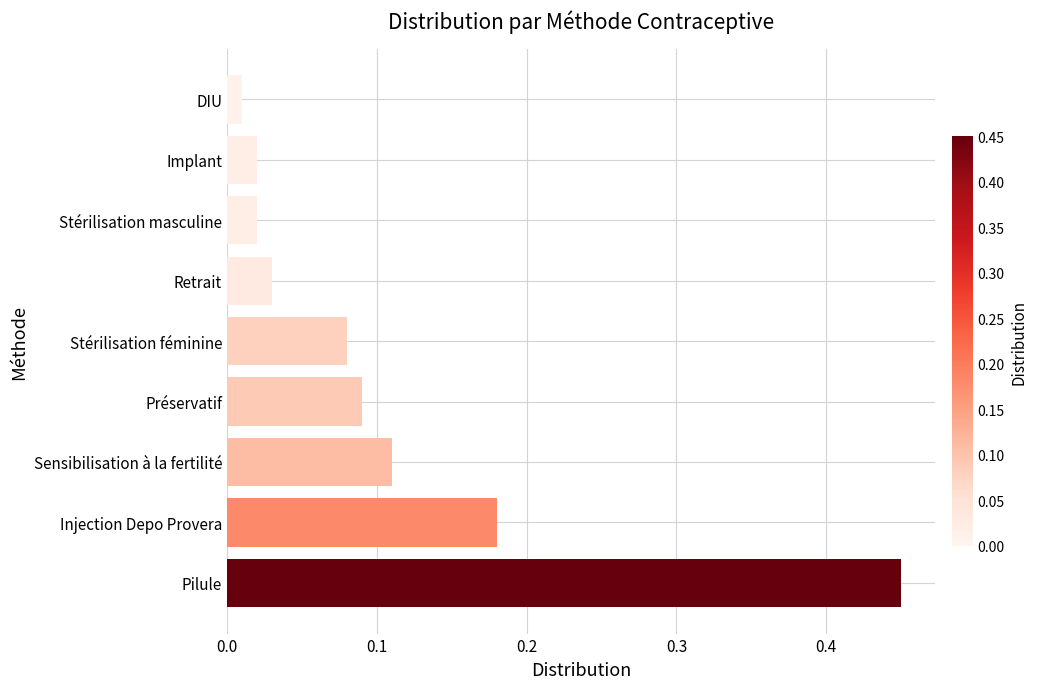

What is the difference between the maximum and minimum values?

0.4